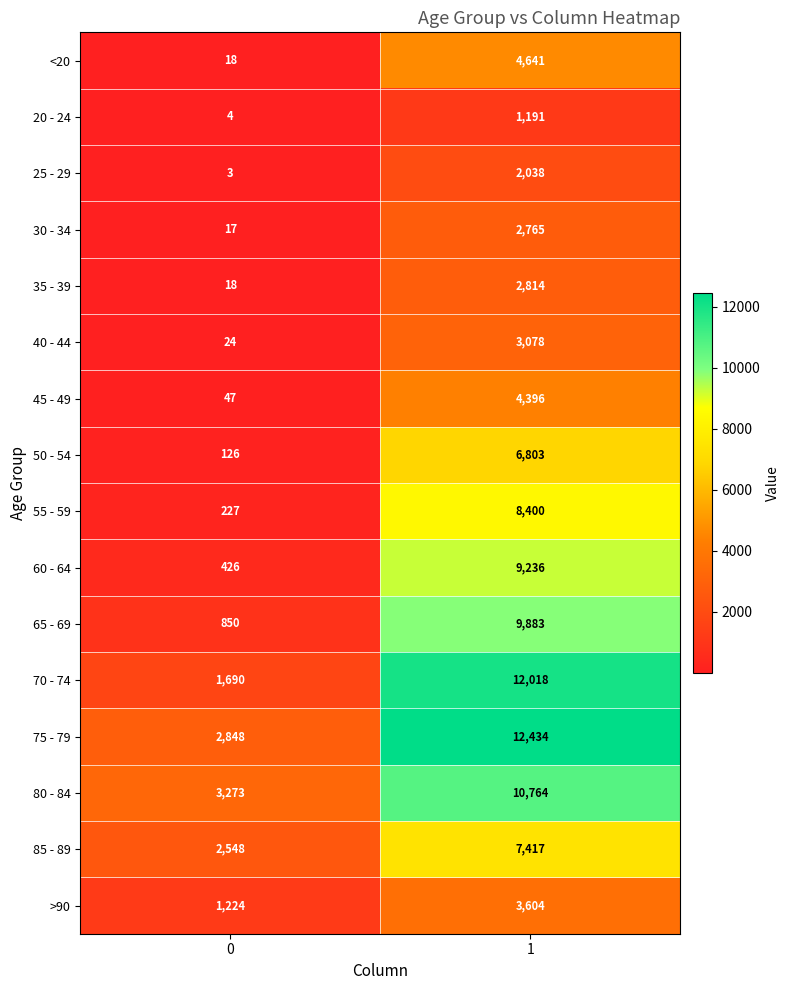

Rank the series by their maximum value, from lowest to highest.

20 - 24, 25 - 29, 30 - 34, 35 - 39, 40 - 44, >90, 45 - 49, <20, 50 - 54, 85 - 89, 55 - 59, 60 - 64, 65 - 69, 80 - 84, 70 - 74, 75 - 79